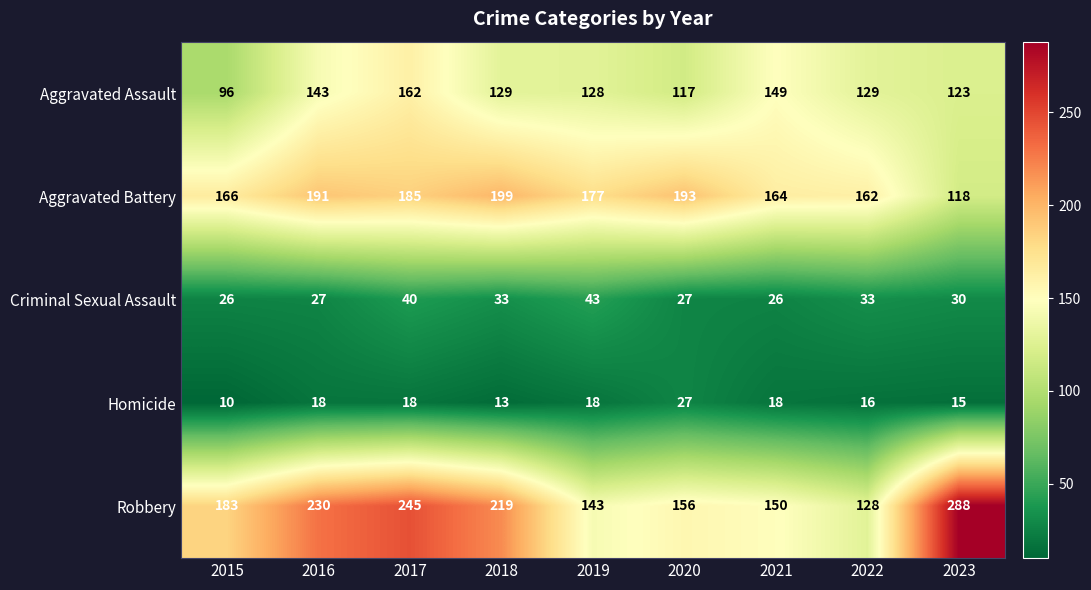

What is the minimum value shown in the chart?

10